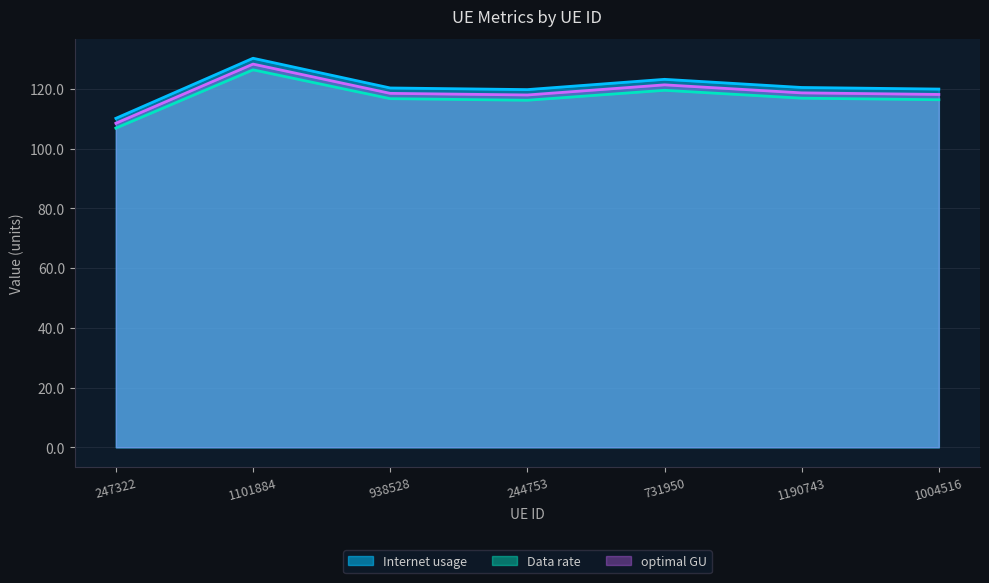

What is the difference between the Internet usage values at 247322 and 1004516?

9.8